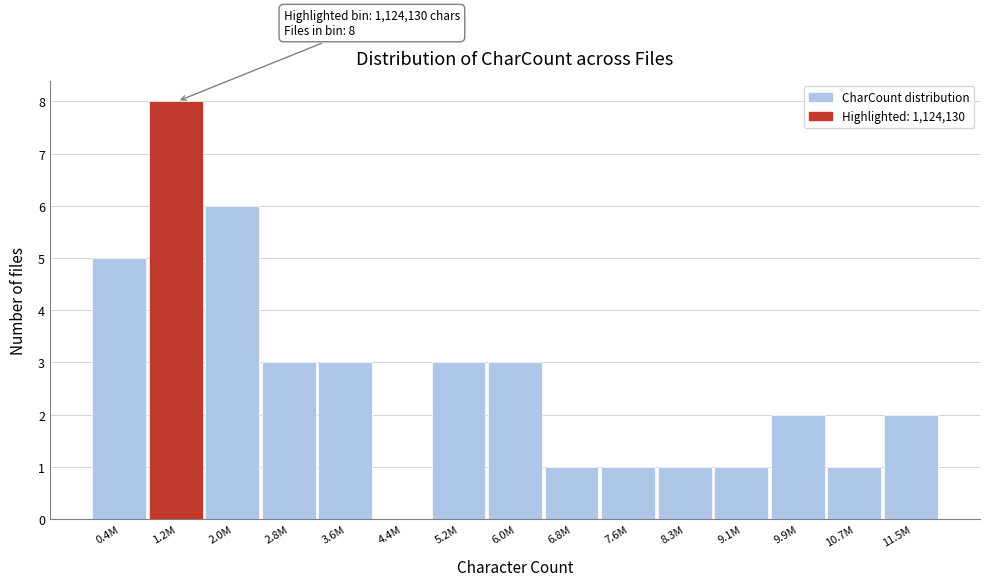

Reading left to right, what are all the values shown in this chart?

0.4M=5	1.2M=8	2.0M=6	2.8M=3	3.6M=3	4.4M=0	5.2M=3	6.0M=3	6.8M=1	7.6M=1	8.3M=1	9.1M=1	9.9M=2	10.7M=1	11.5M=2